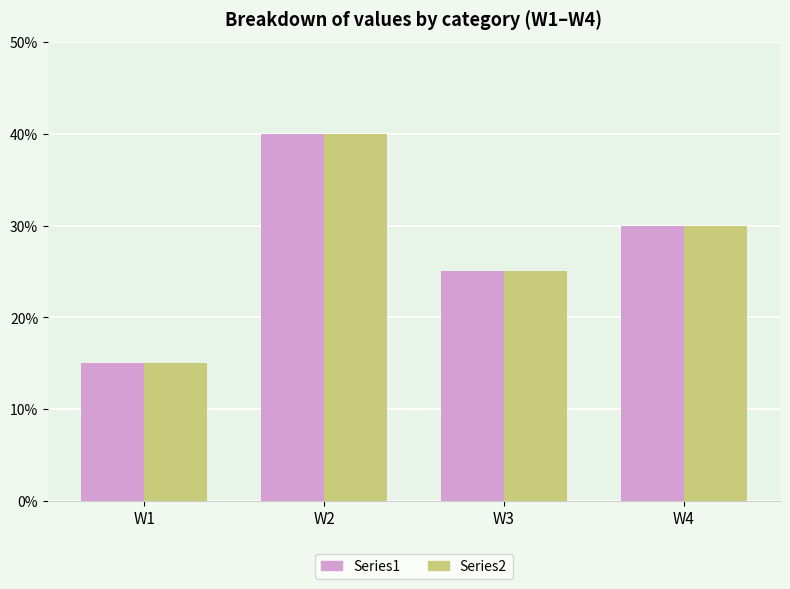

List the labels in order of Series1 value, smallest first.

W1, W3, W4, W2